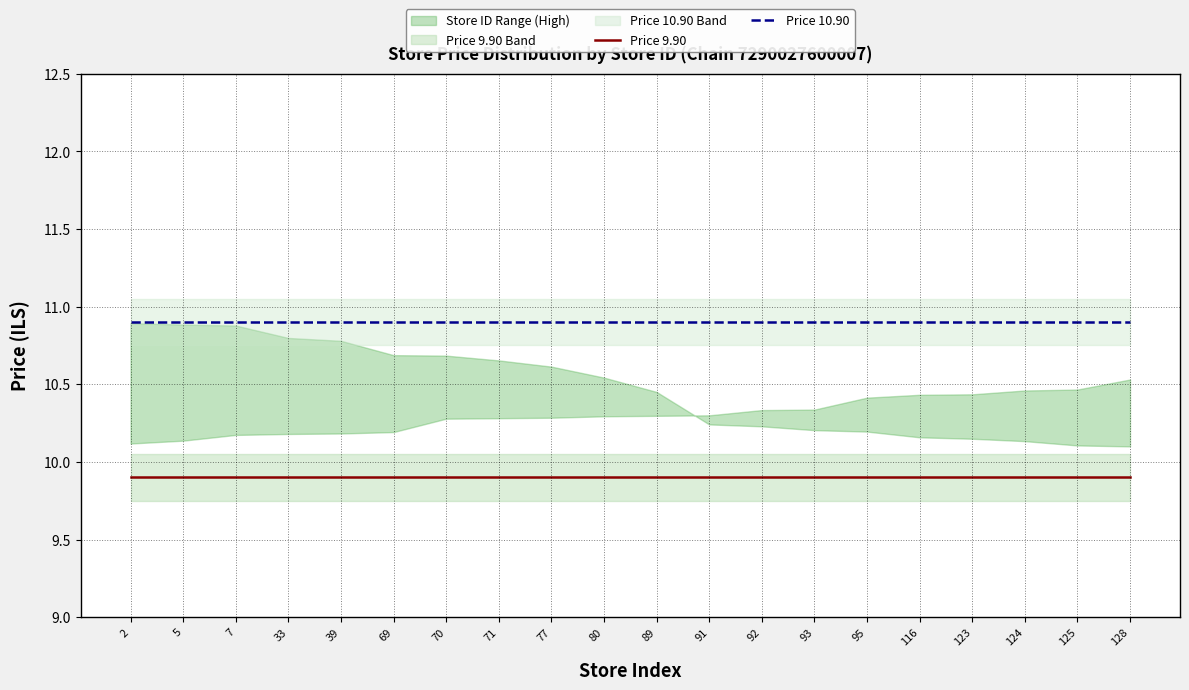

How many data points does each series have?

20